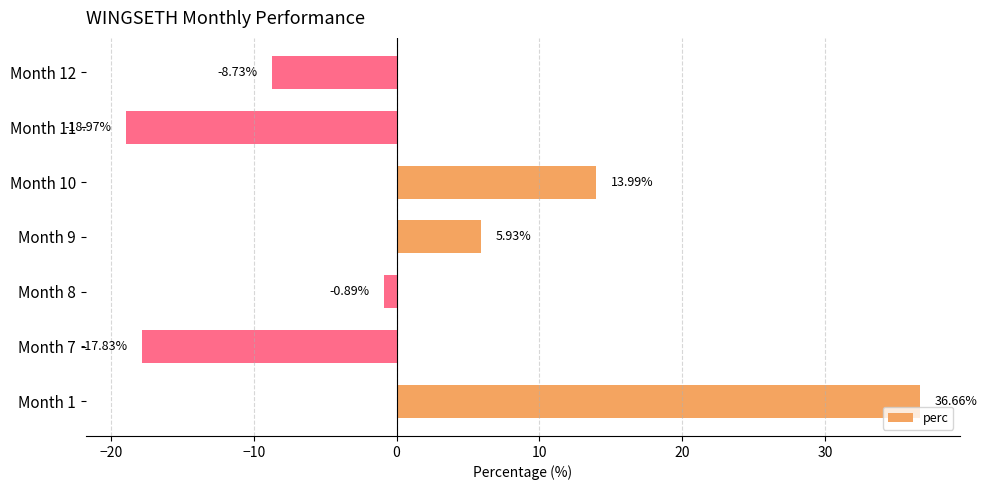

How many values are above zero?

3